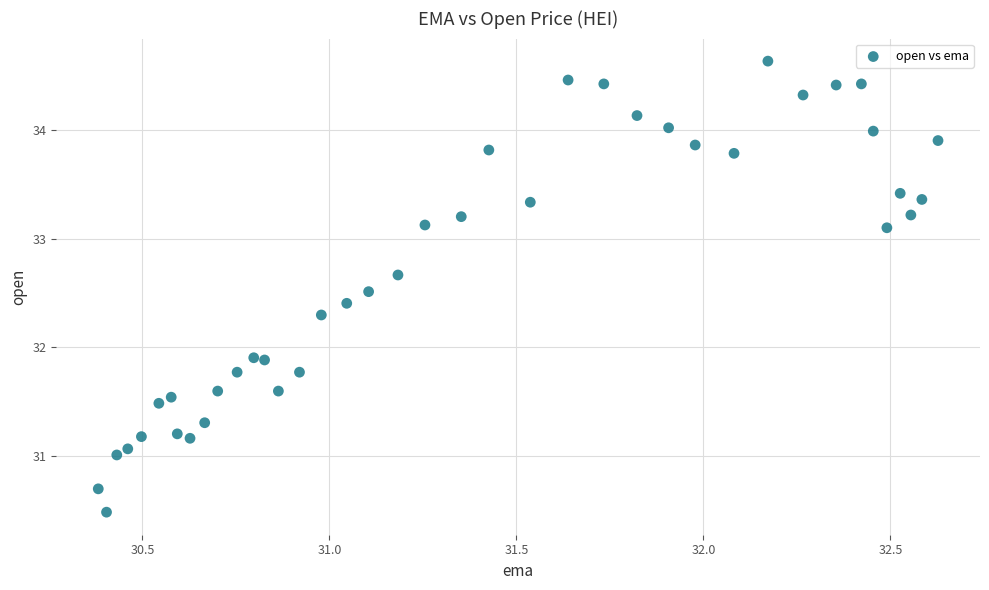

What is the range of Y values (max minus min)?

4.2